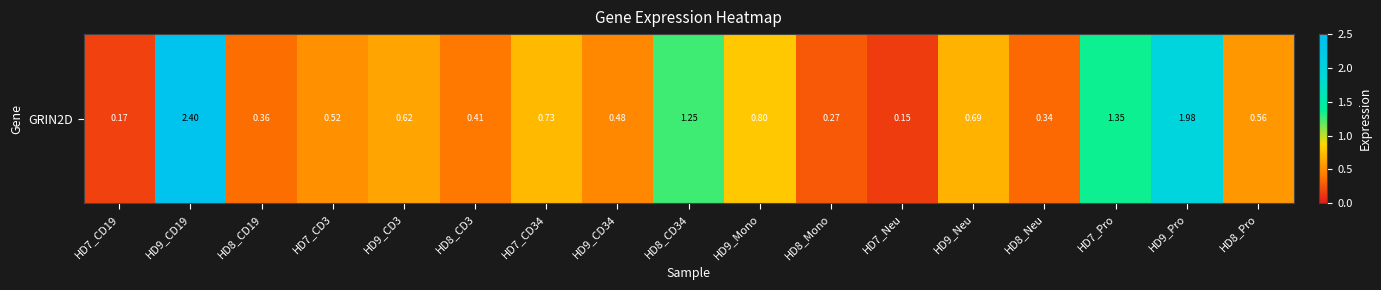

Reading left to right, transcribe all the data shown in this chart.

0.2	2.4	0.4	0.5	0.6	0.4	0.7	0.5	1.2	0.8	0.3	0.1	0.7	0.3	1.4	2.0	0.6